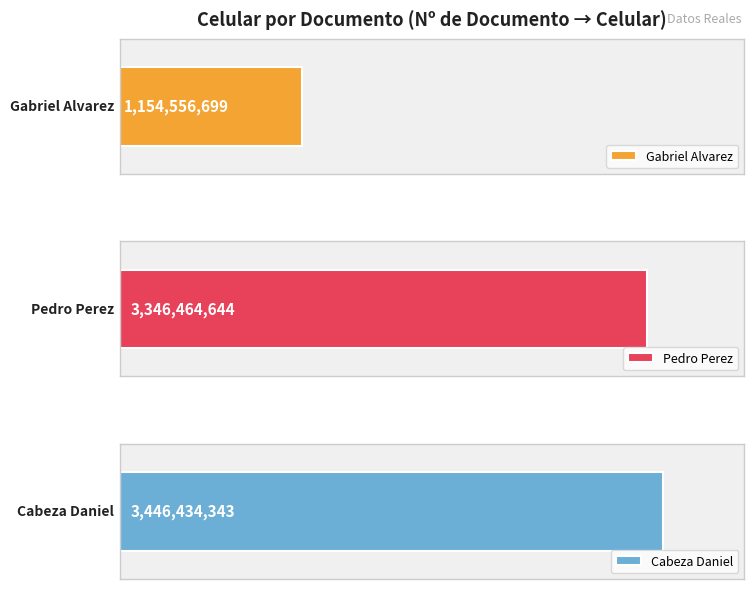

Reading right to left, extract all data points from this chart.

12300000=3446434343	36450450=3346464644	21200310=1154556699